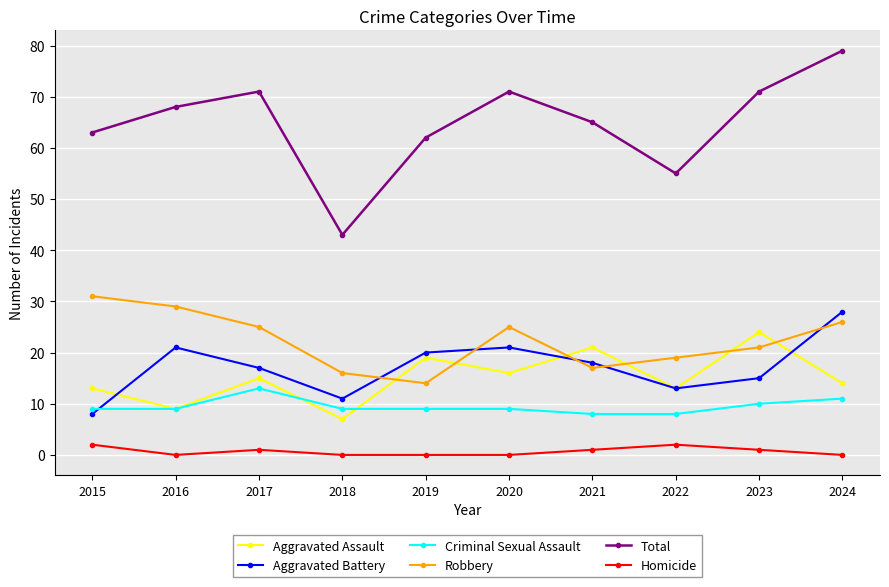

At which label does Homicide first exceed 1?

2015